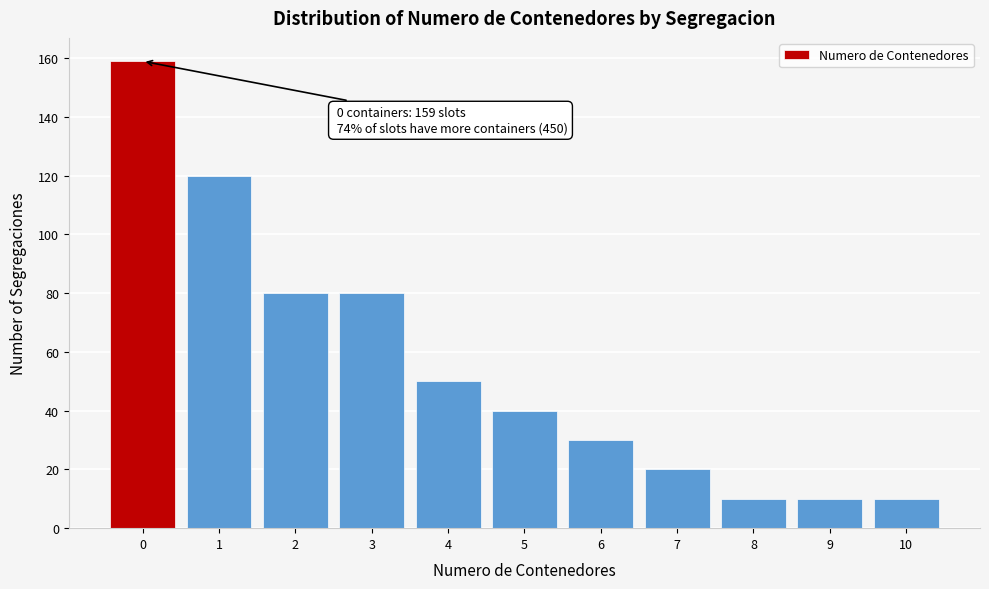

Over which range of the x-axis is the bar tallest?

-0.5 to 0.5